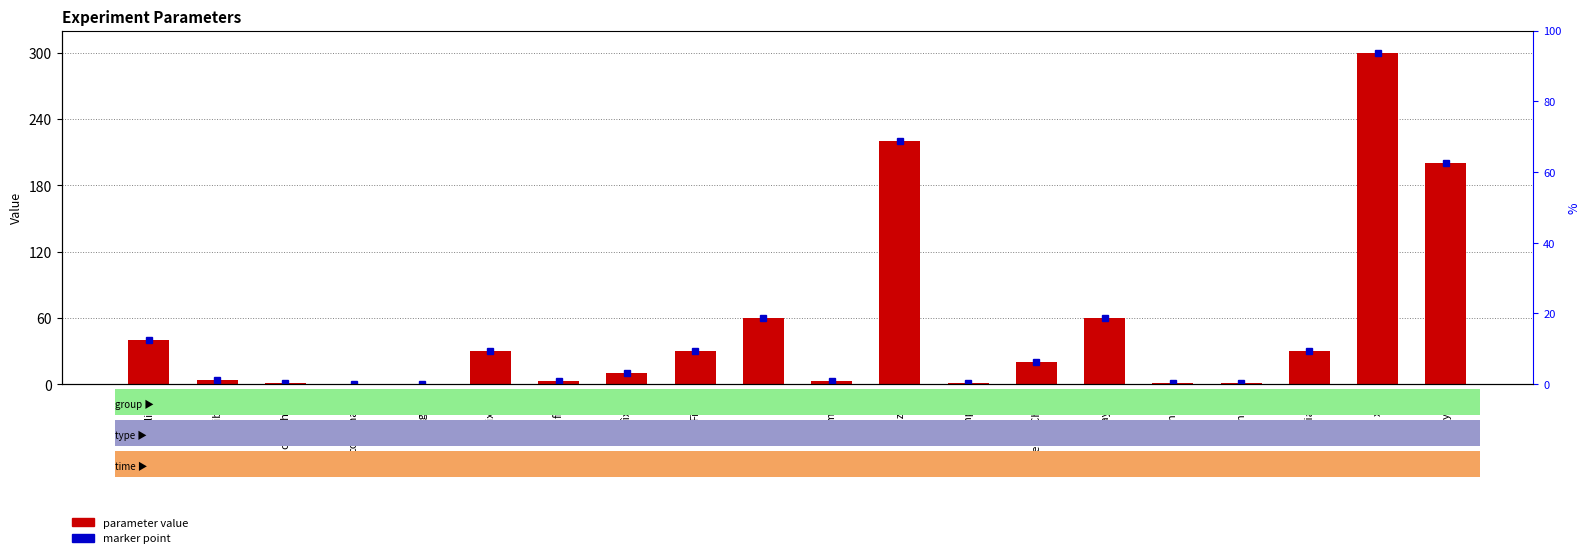

The value at ReplayChoSt is 7.6. True or false?

False